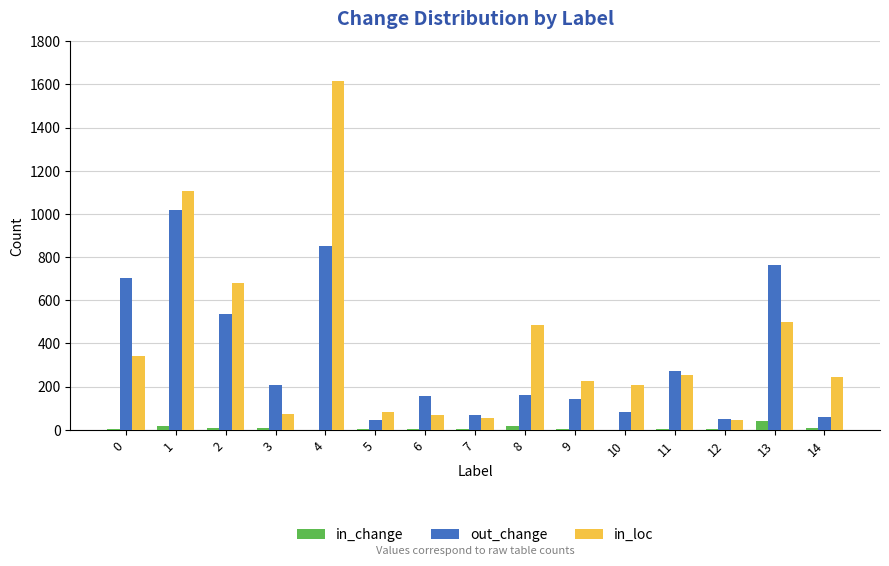

Between 0 and 4, which series saw the biggest shift?

in_loc